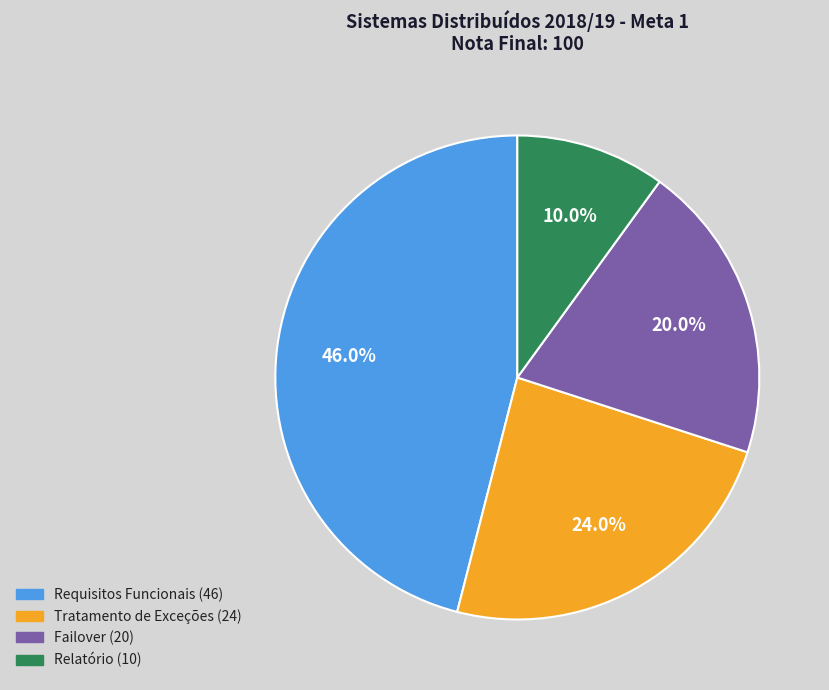

To the nearest percent, what is the difference between the largest and smallest slice percentages?

36%